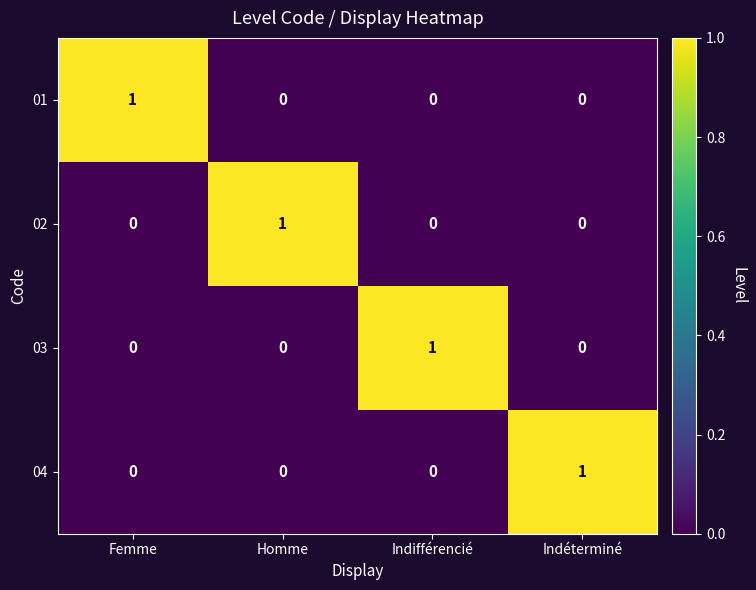

At how many categories does at least one series exceed 0?

4